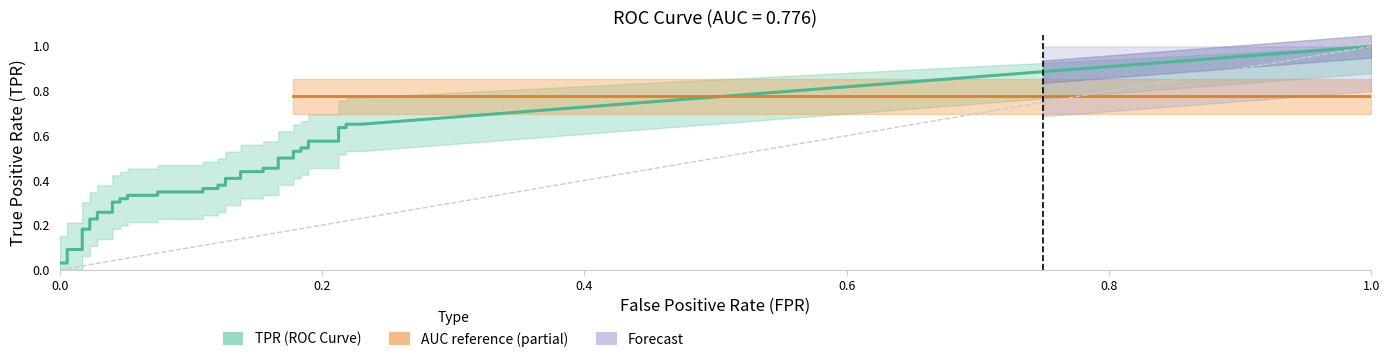

Count the number of categories in the chart.

40